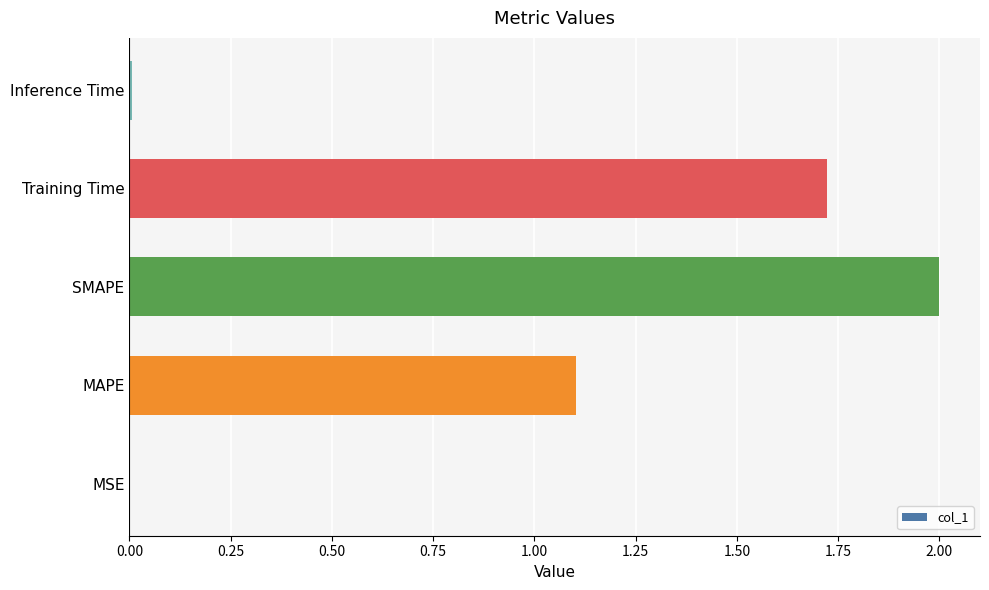

Between SMAPE and MAPE, which is larger?

SMAPE